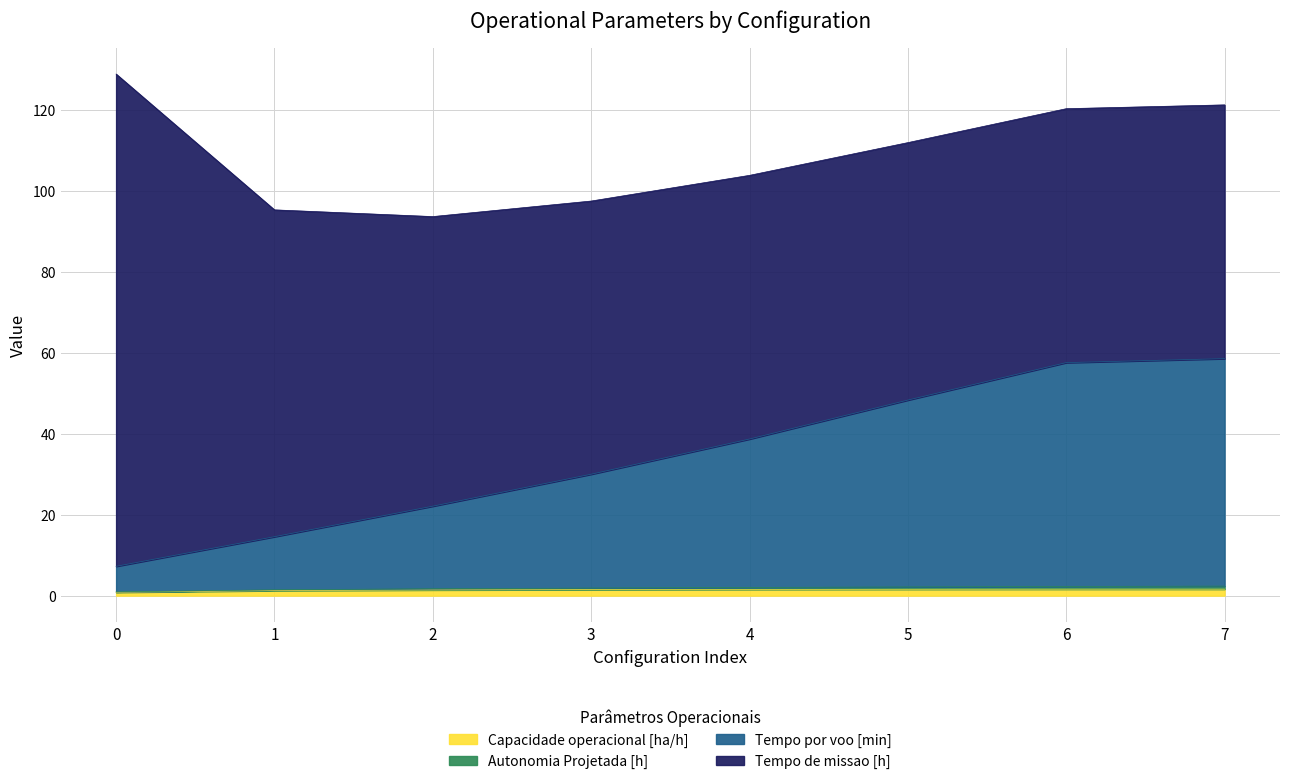

Does the chart display data point markers on the line(s)?

No